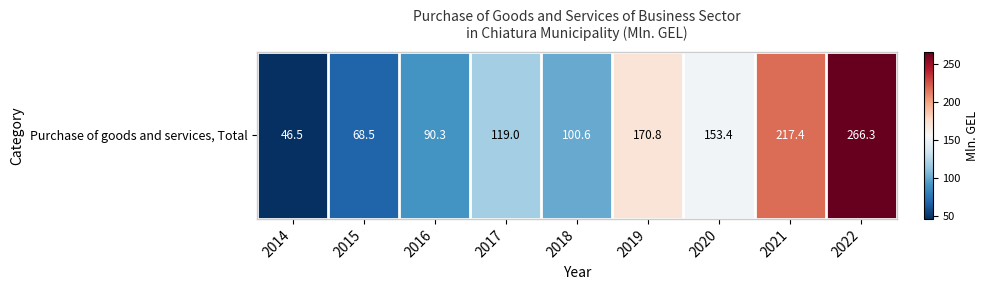

Reading right to left, list all the values displayed in this chart.

2022=266.3	2021=217.4	2020=153.4	2019=170.8	2018=100.6	2017=119.0	2016=90.3	2015=68.5	2014=46.5